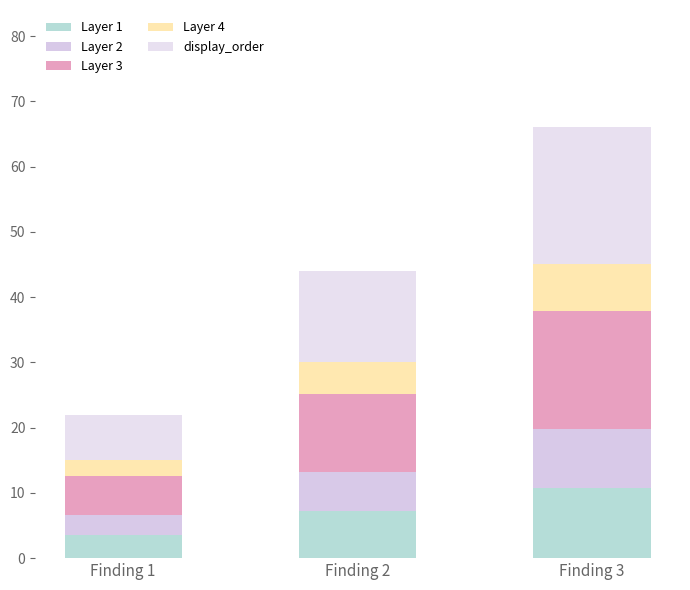

What is the average value of the Layer 2 series?

6.0